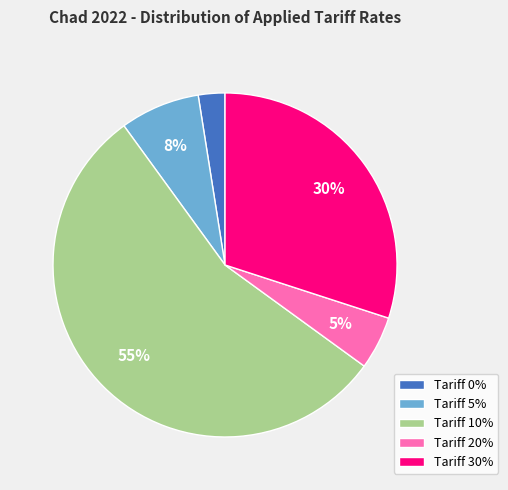

To the nearest percent, what portion does Tariff 20% represent?

5%